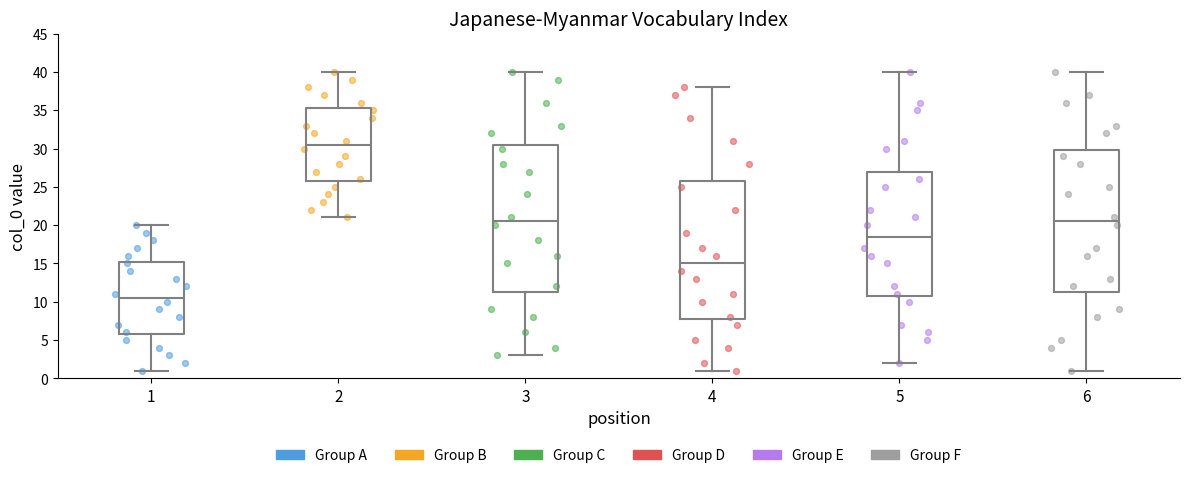

Reading left to right, transcribe this box plot: for each box, give where its median line is, the range the box spans, and where its two whiskers end, as read against the y-axis. The values are not printed on the chart, so give them approximately, as read against the axis.

1: median 10.5, box 6.0 to 15.5, whiskers 1.0 to 20.0
2: median 30.5, box 26.0 to 35.5, whiskers 21.0 to 40.0
3: median 20.5, box 11.5 to 30.5, whiskers 3.0 to 40.0
4: median 15.0, box 8.0 to 26.0, whiskers 1.0 to 38.0
5: median 18.5, box 11.0 to 27.0, whiskers 2.0 to 40.0
6: median 20.5, box 11.5 to 30.0, whiskers 1.0 to 40.0